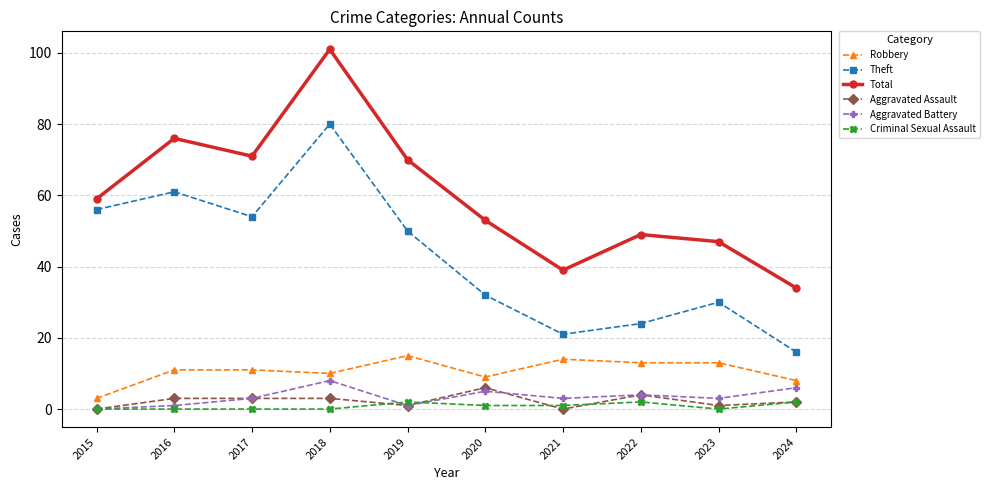

What is the maximum value shown in the chart?

101